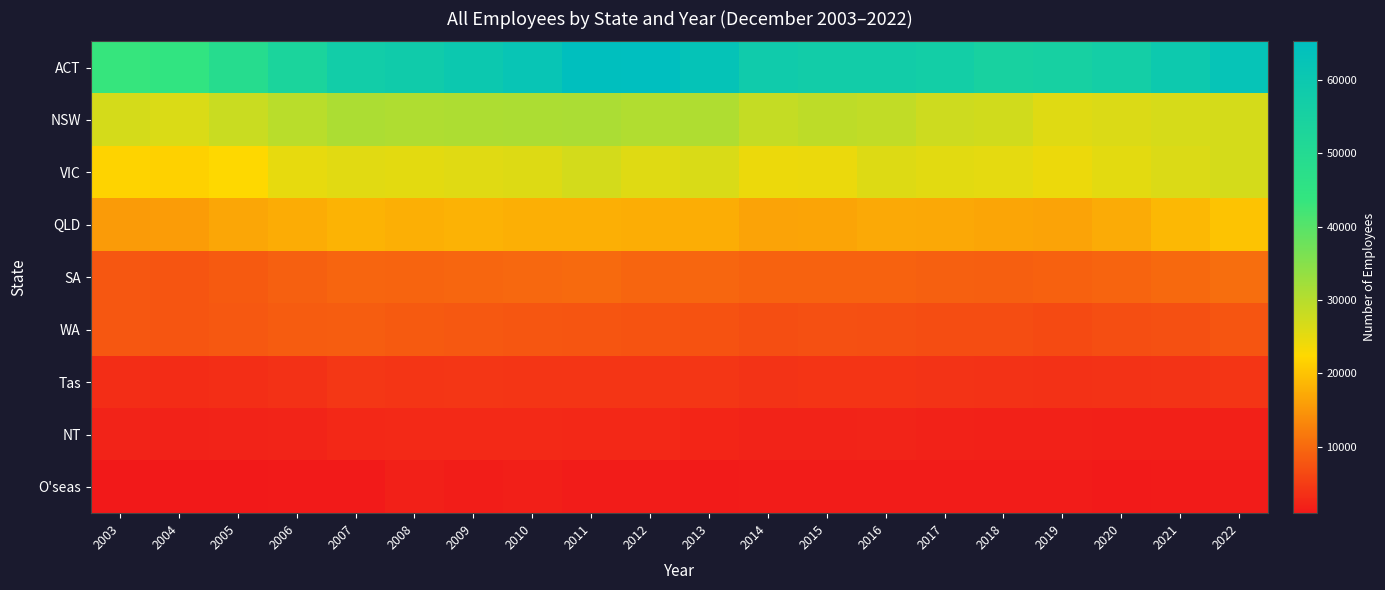

Reading left to right, list all the values displayed in this chart.

ACT: 2003=43469	2004=44511	2005=48824	2006=53441	2007=57402	2008=58158	2009=59985	2010=61808	2011=64809	2012=65242	2013=62715	2014=58402	2015=57478	2016=57499	2017=56858	2018=54839	2019=55403	2020=56769	2021=59592	2022=62378
NSW: 2003=26856	2004=26260	2005=27968	2006=29612	2007=31058	2008=30735	2009=30920	2010=31055	2011=31144	2012=30546	2013=30796	2014=28574	2015=29302	2016=28910	2017=27701	2018=27233	2019=25764	2020=26189	2021=26668	2022=26848
VIC: 2003=21875	2004=21595	2005=22408	2006=24852	2007=25536	2008=25257	2009=25684	2010=25862	2011=26951	2012=25786	2013=26337	2014=24424	2015=24486	2016=25854	2017=25332	2018=25177	2019=24409	2020=25260	2021=26122	2022=26899
QLD: 2003=15604	2004=15673	2005=16837	2006=17505	2007=18276	2008=17799	2009=18051	2010=17906	2011=17829	2012=17630	2013=17576	2014=16419	2015=16550	2016=17045	2017=16925	2018=16762	2019=16448	2020=17355	2021=18876	2022=20025
SA: 2003=7873	2004=7706	2005=8323	2006=8928	2007=9615	2008=9463	2009=9719	2010=9758	2011=10015	2012=9599	2013=9678	2014=9163	2015=9223	2016=9235	2017=8932	2018=8864	2019=9039	2020=9424	2021=9924	2022=10504
WA: 2003=7928	2004=7622	2005=8006	2006=8504	2007=8627	2008=8243	2009=8059	2010=7821	2011=7646	2012=7516	2013=7463	2014=6885	2015=7125	2016=7070	2017=6830	2018=6738	2019=6513	2020=6886	2021=7234	2022=7692
Tas: 2003=3244	2004=3164	2005=3436	2006=3719	2007=4406	2008=4179	2009=4297	2010=4185	2011=4126	2012=4117	2013=4288	2014=3913	2015=3991	2016=3989	2017=3863	2018=3831	2019=3704	2020=3788	2021=3921	2022=4113
NT: 2003=2184	2004=2060	2005=2105	2006=2291	2007=2693	2008=2822	2009=2812	2010=2811	2011=2647	2012=2657	2013=2413	2014=2134	2015=2182	2016=2222	2017=2069	2018=1933	2019=1877	2020=1788	2021=1755	2022=1828
O'seas: 2003=961	2004=972	2005=967	2006=1091	2007=1189	2008=1719	2009=1562	2010=1623	2011=1423	2012=1368	2013=1307	2014=1418	2015=1365	2016=1414	2017=1387	2018=1365	2019=1366	2020=1128	2021=1261	2022=1358